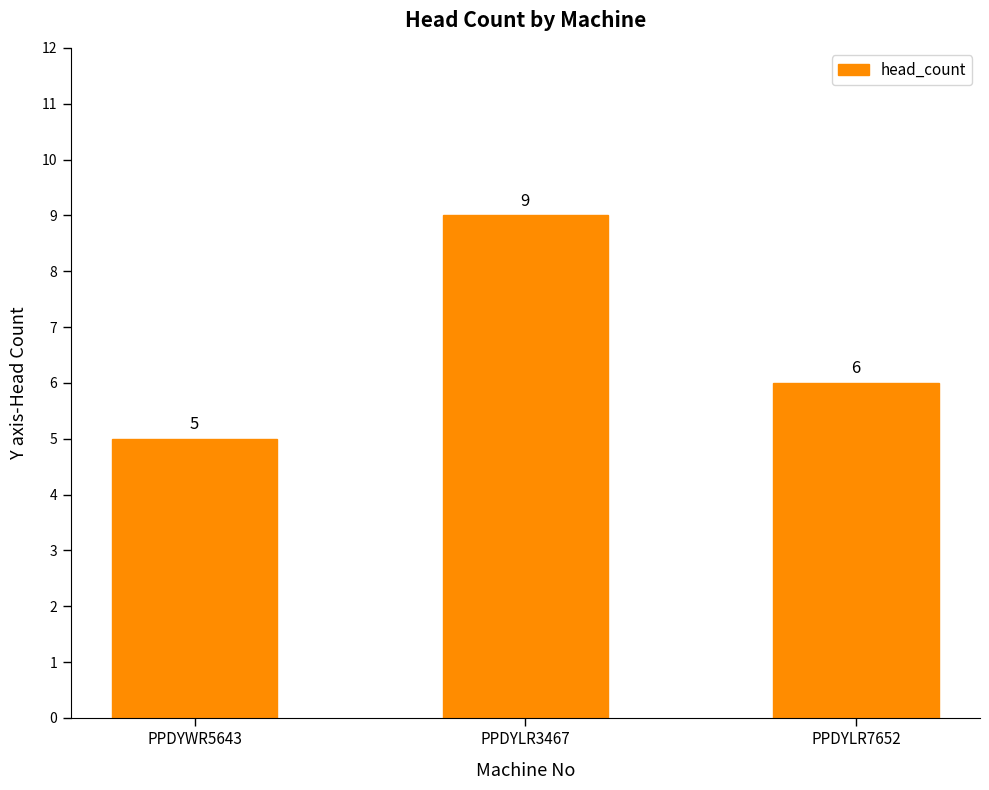

Rank the categories by value from lowest to highest.

PPDYWR5643, PPDYLR7652, PPDYLR3467